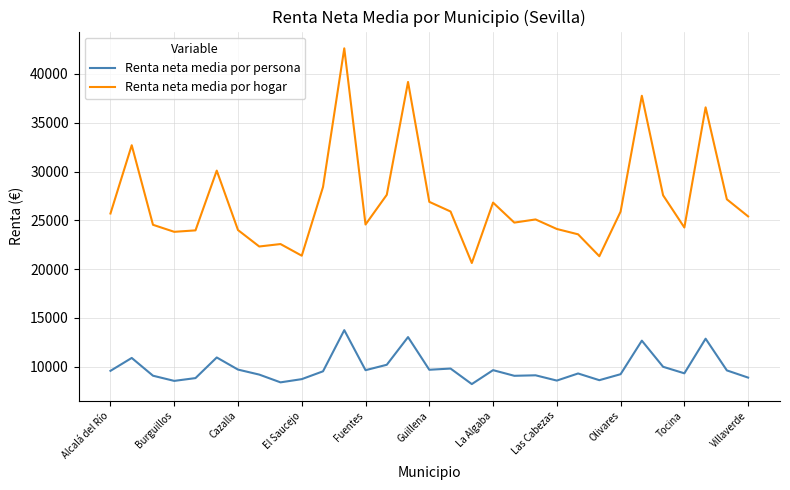

What is the maximum value shown in the chart?

42620